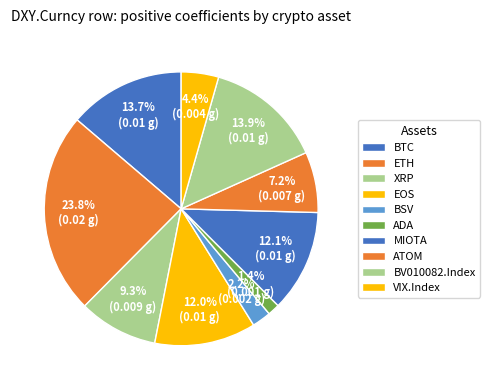

Does any single category account for the majority?

No